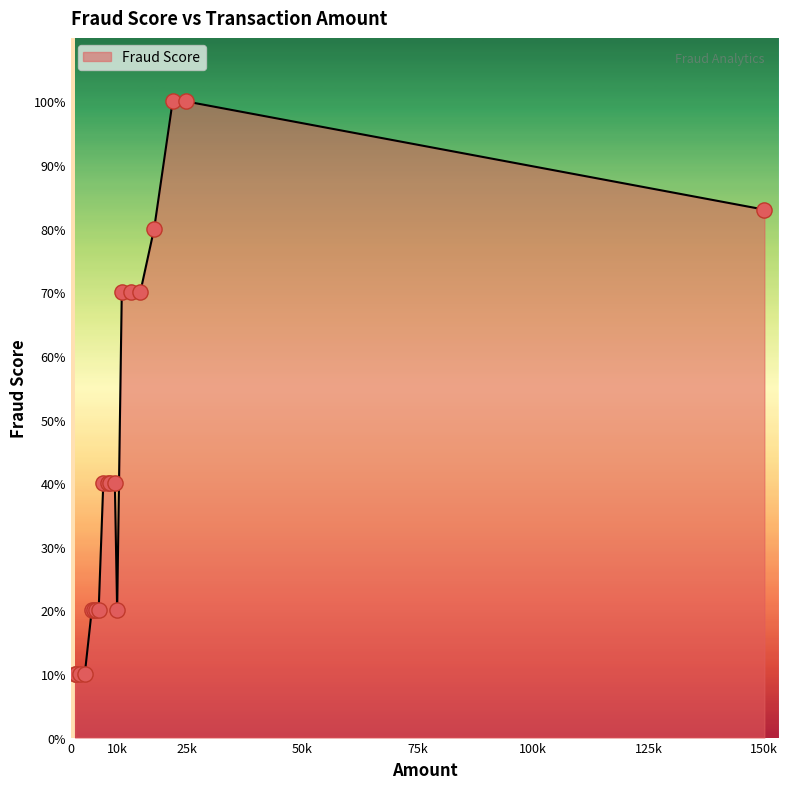

What is the smallest value displayed?

10